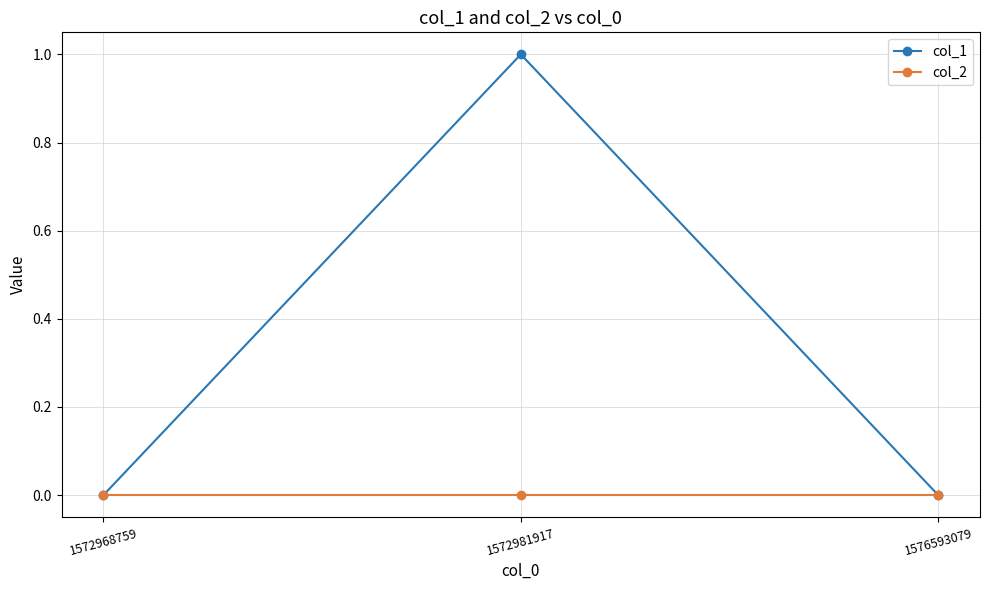

Reading right to left, what are all the values shown in this chart?

col_1: 0	1	0
col_2: 0	0	0